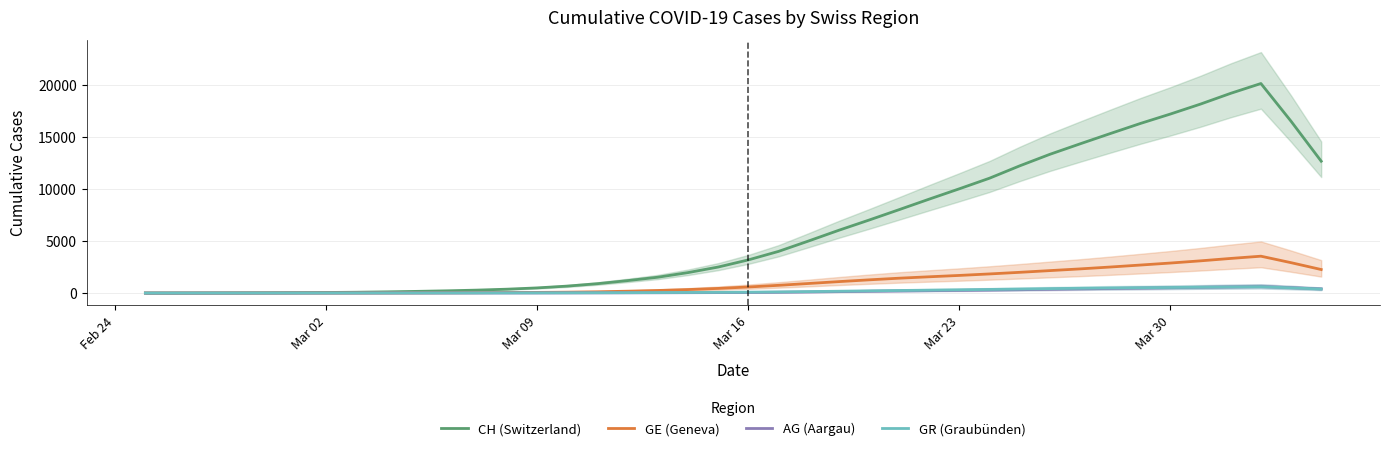

What is the approximate value of GR (Graubünden) at Mar 02?

8.4